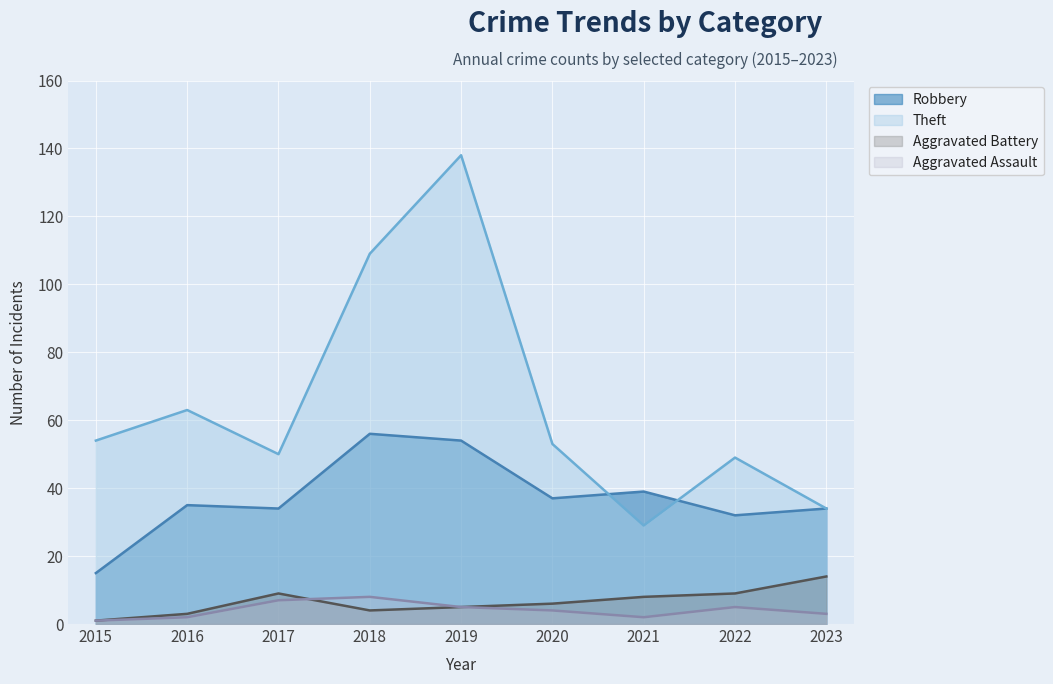

True or false: Theft has more than 2 interior local peaks.

True